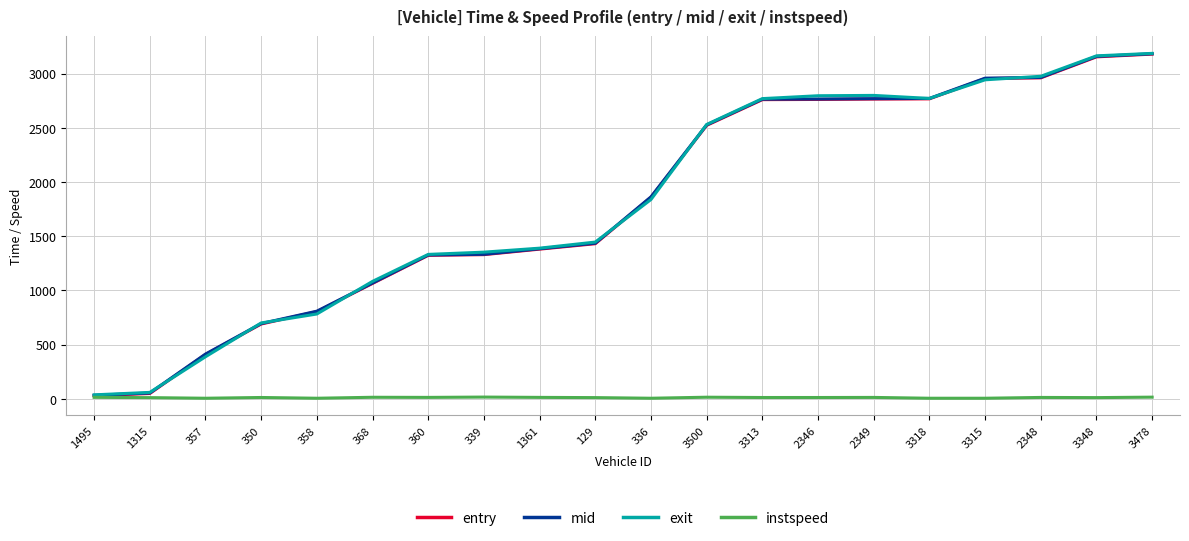

At which label is mid closest to 1607?

129